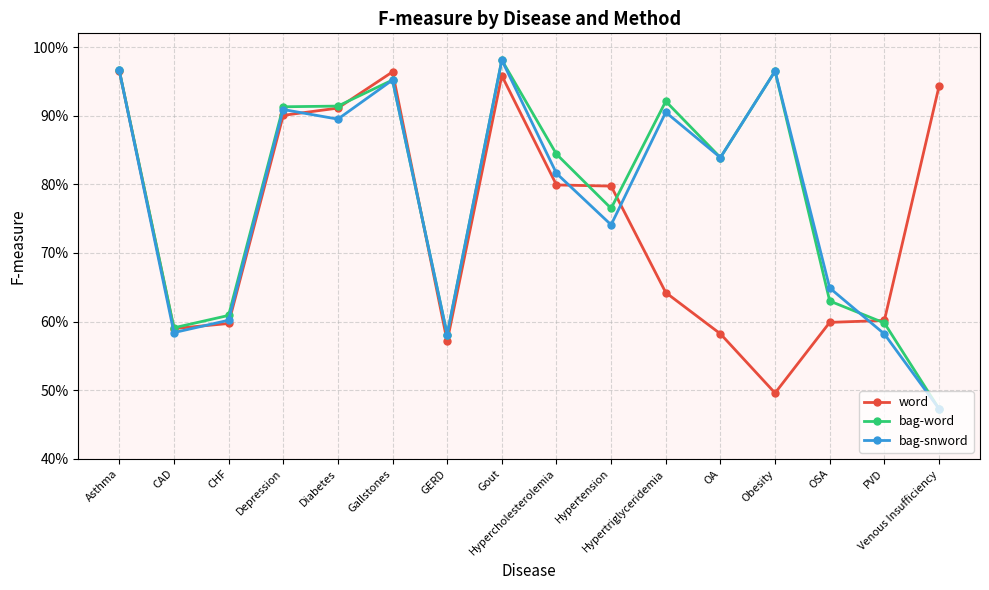

What is the label of the 15th point from the left?

PVD